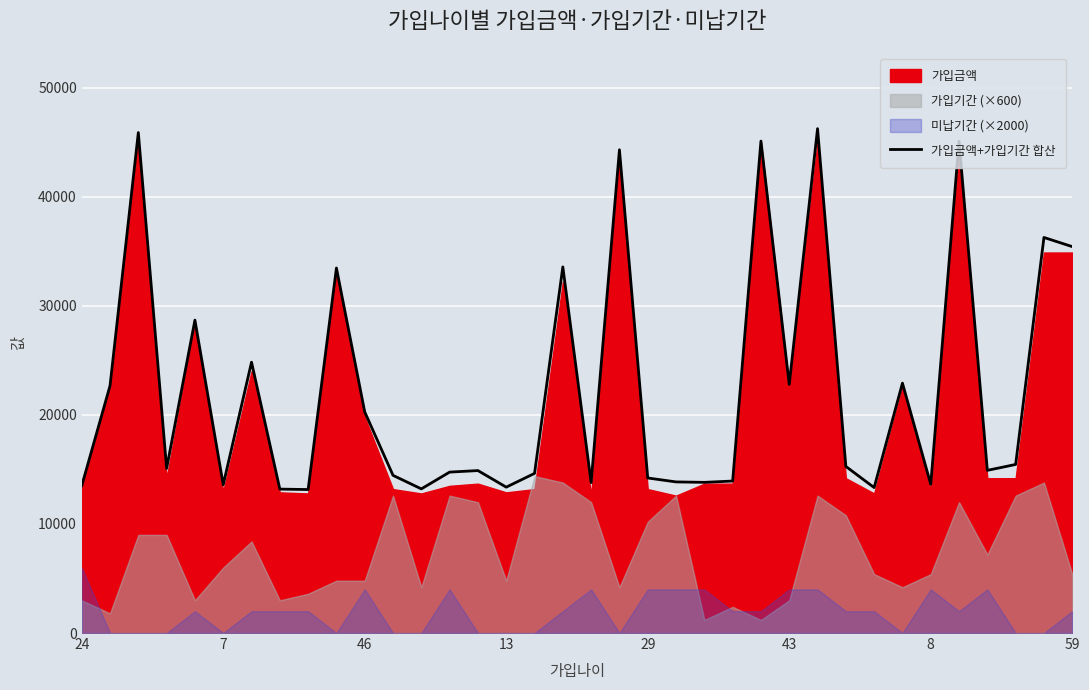

How many data points are above 15100?

17